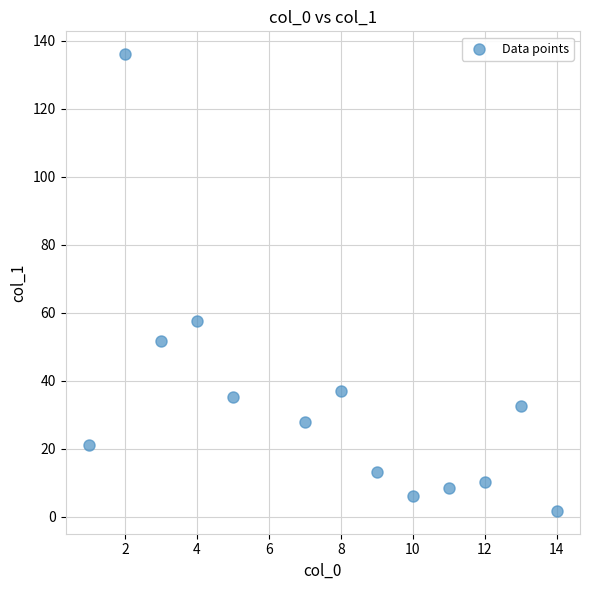

What is the range of X values (max minus min)?

13.0